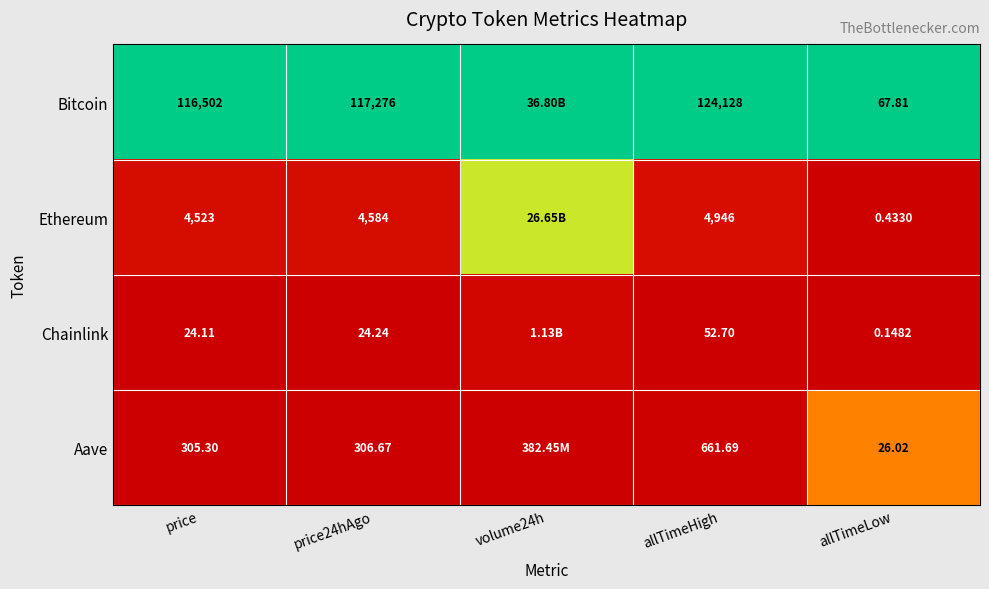

Is the value of Chainlink at allTimeHigh greater than the value of Bitcoin at price24hAgo?

No